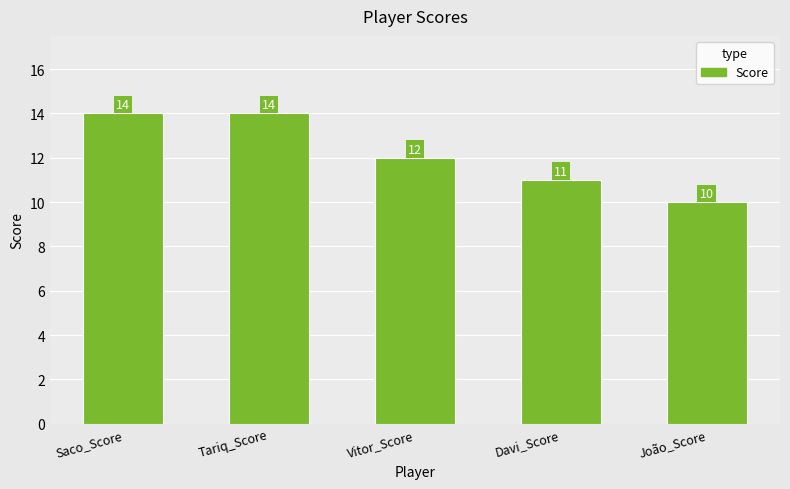

What is the difference between the second highest and second lowest values?

3